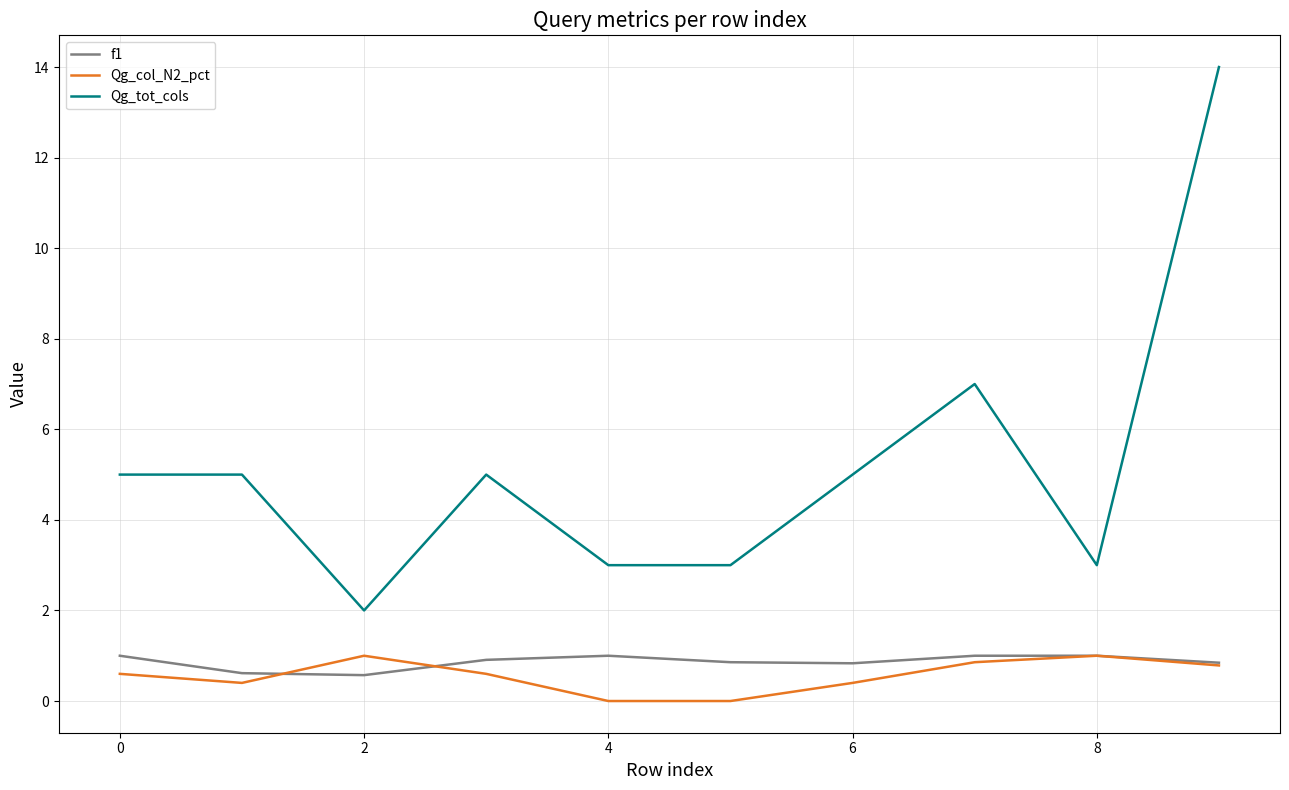

Which series has the largest range (max minus min)?

Qg_tot_cols